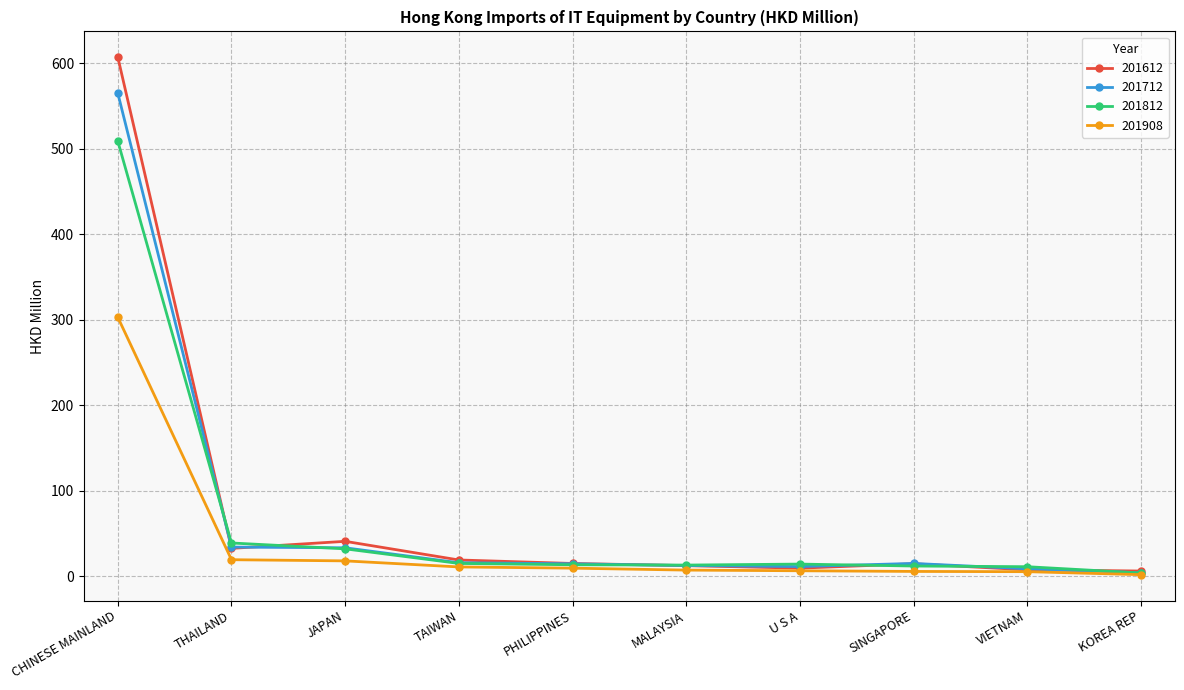

At which category is the sum across all series the highest?

CHINESE MAINLAND